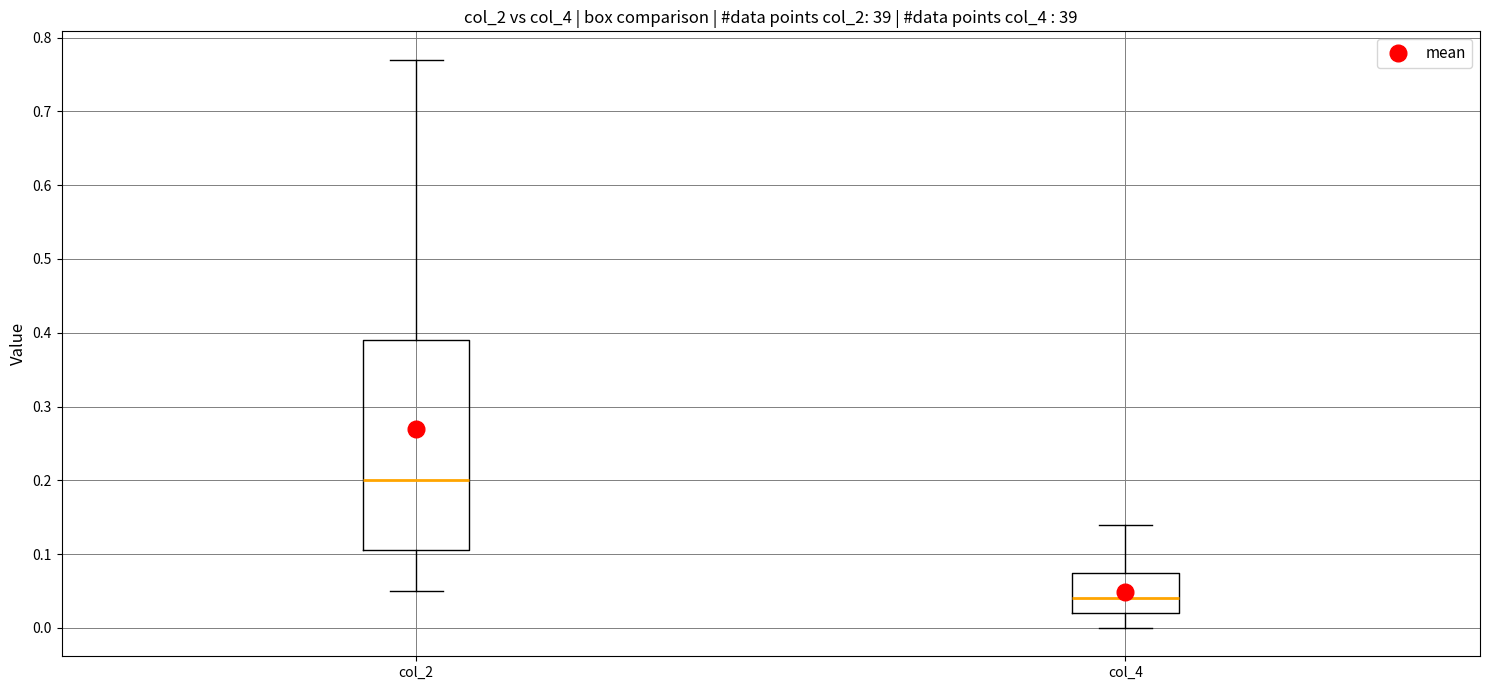

Reading left to right, read every box against the y-axis: the position of its median line, the range the box covers, and the ends of its whiskers. The values are not printed on the chart, so give them approximately, as read against the axis.

col_2: median 0.20, box 0.11 to 0.39, whiskers 0.05 to 0.77
col_4: median 0.04, box 0.02 to 0.08, whiskers 0.00 to 0.14